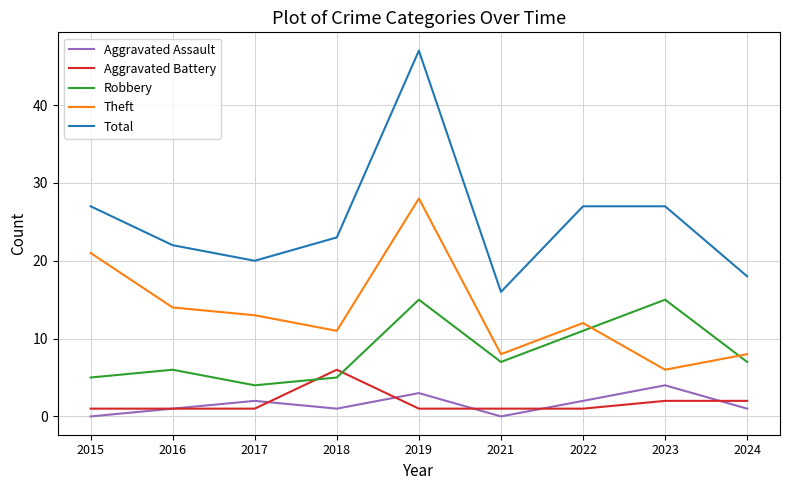

Which category has the lowest value in the Total series?

2021